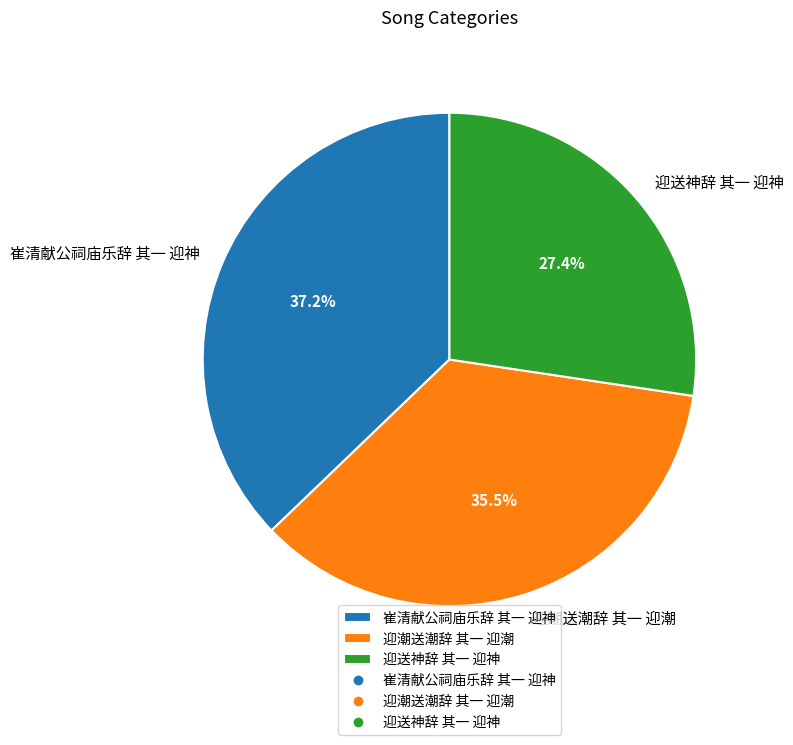

True or false: 迎送神辞 其一 迎神 accounts for 35% of the total.

False